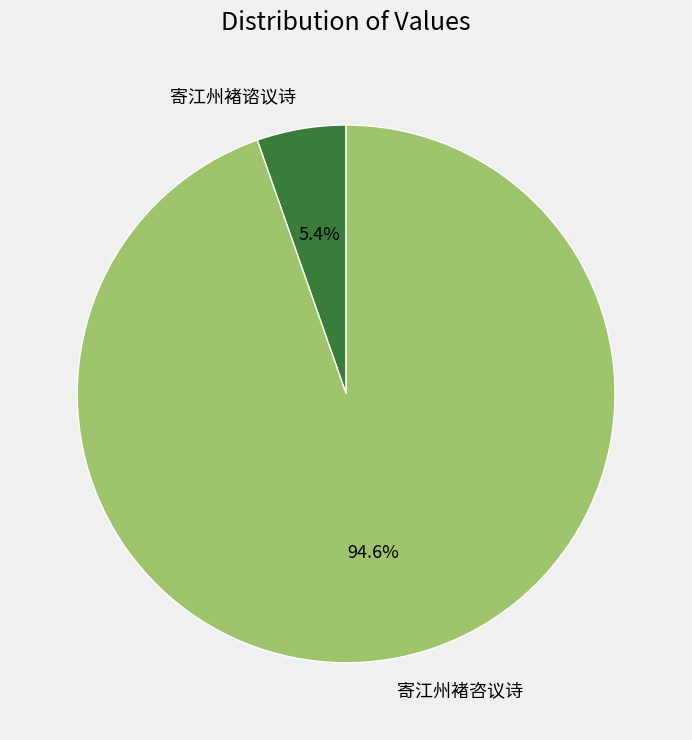

What percentage is the 寄江州褚谘议诗 slice, to the nearest percent?

5%